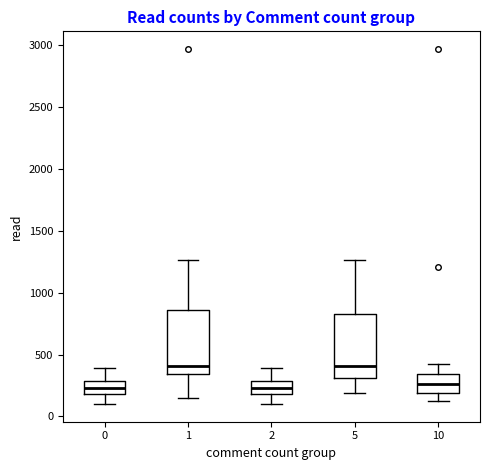

Reading left to right, transcribe this box plot: for each box, give where its median line is, the range the box spans, and where its two whiskers end, as read against the y-axis. The values are not printed on the chart, so give them approximately, as read against the axis.

0: median 250, box 200 to 300, whiskers 100 to 400
1: median 400, box 350 to 850, whiskers 150 to 1250
2: median 250, box 200 to 300, whiskers 100 to 400
5: median 400, box 300 to 850, whiskers 200 to 1250
10: median 250, box 200 to 350, whiskers 150 to 450